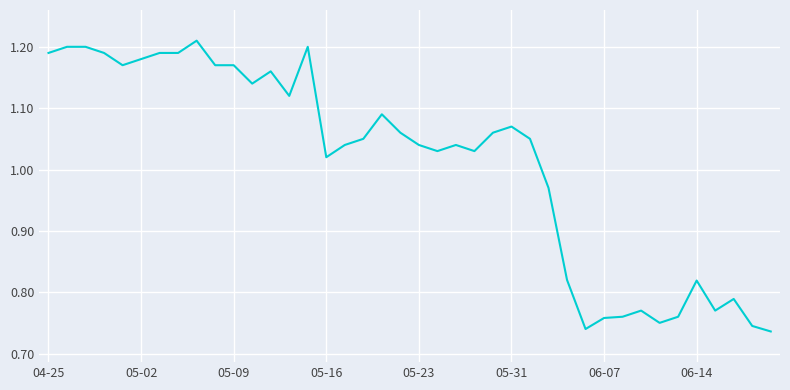

What is the difference between the maximum and minimum values?

0.5